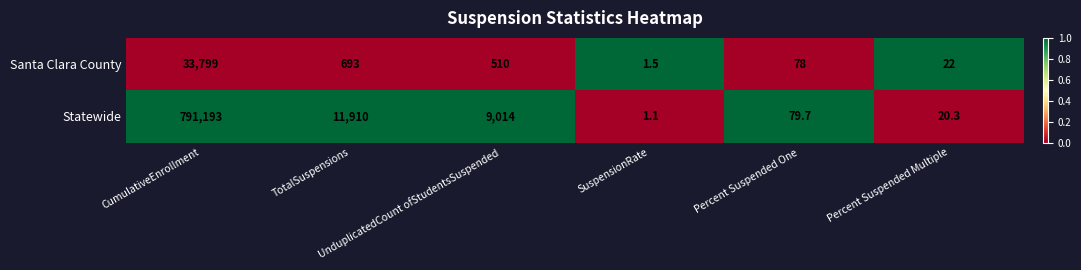

Count the number of data series in this chart.

2